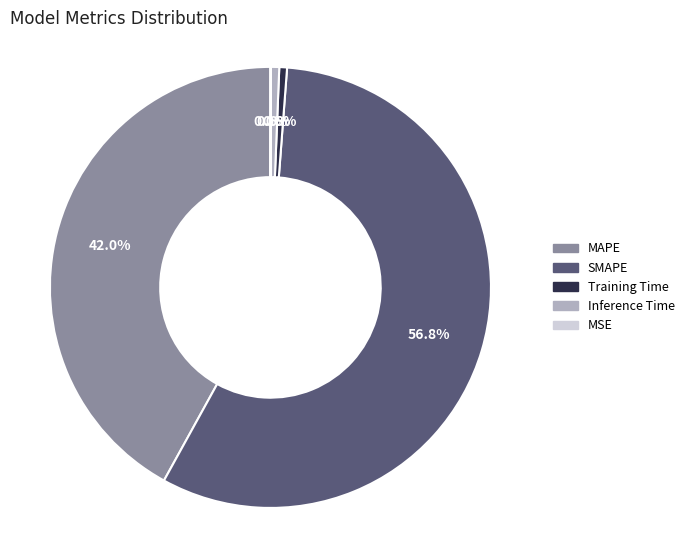

The Training Time slice represents 13% of the pie. True or false?

False